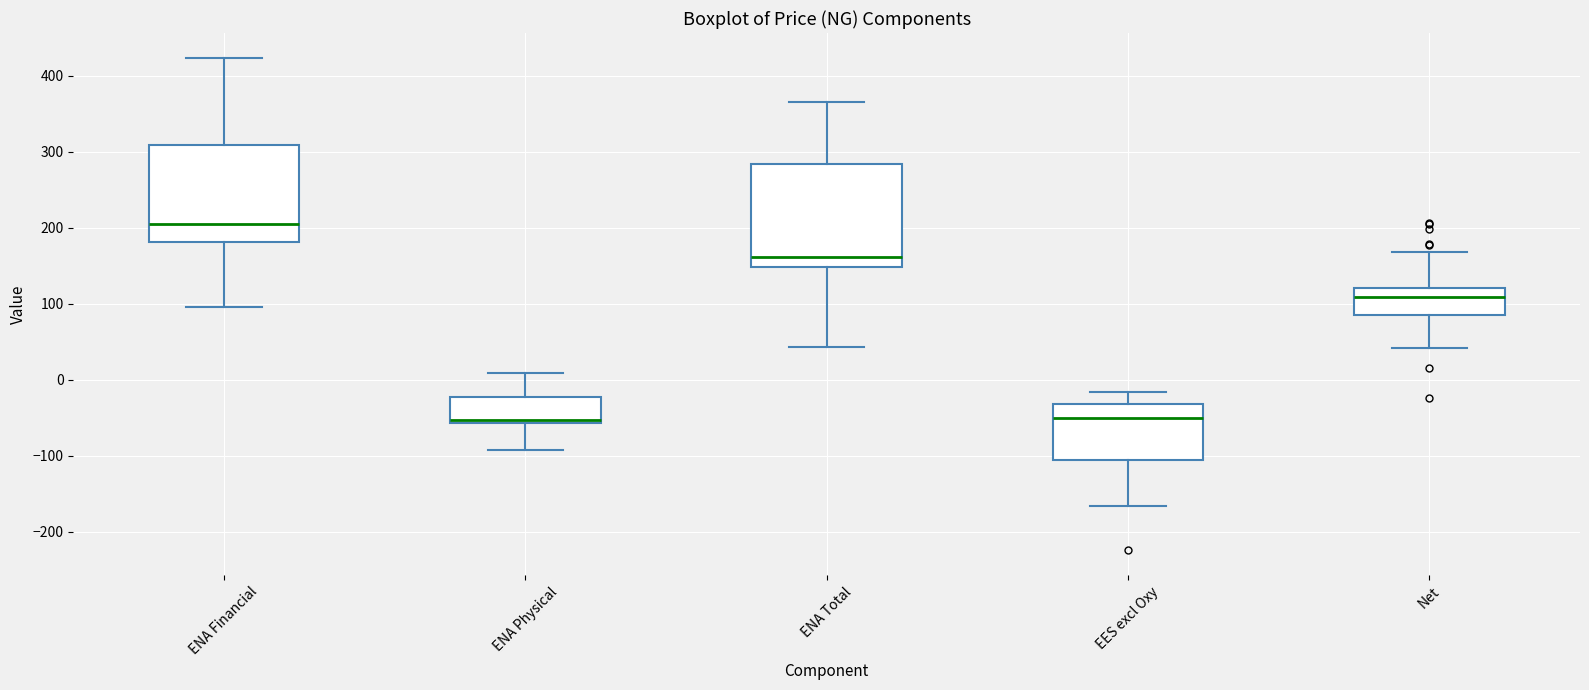

Where is the upper edge of the box for ENA Total on the y-axis? The values are not printed on the chart, so give them approximately, as read against the axis.

280